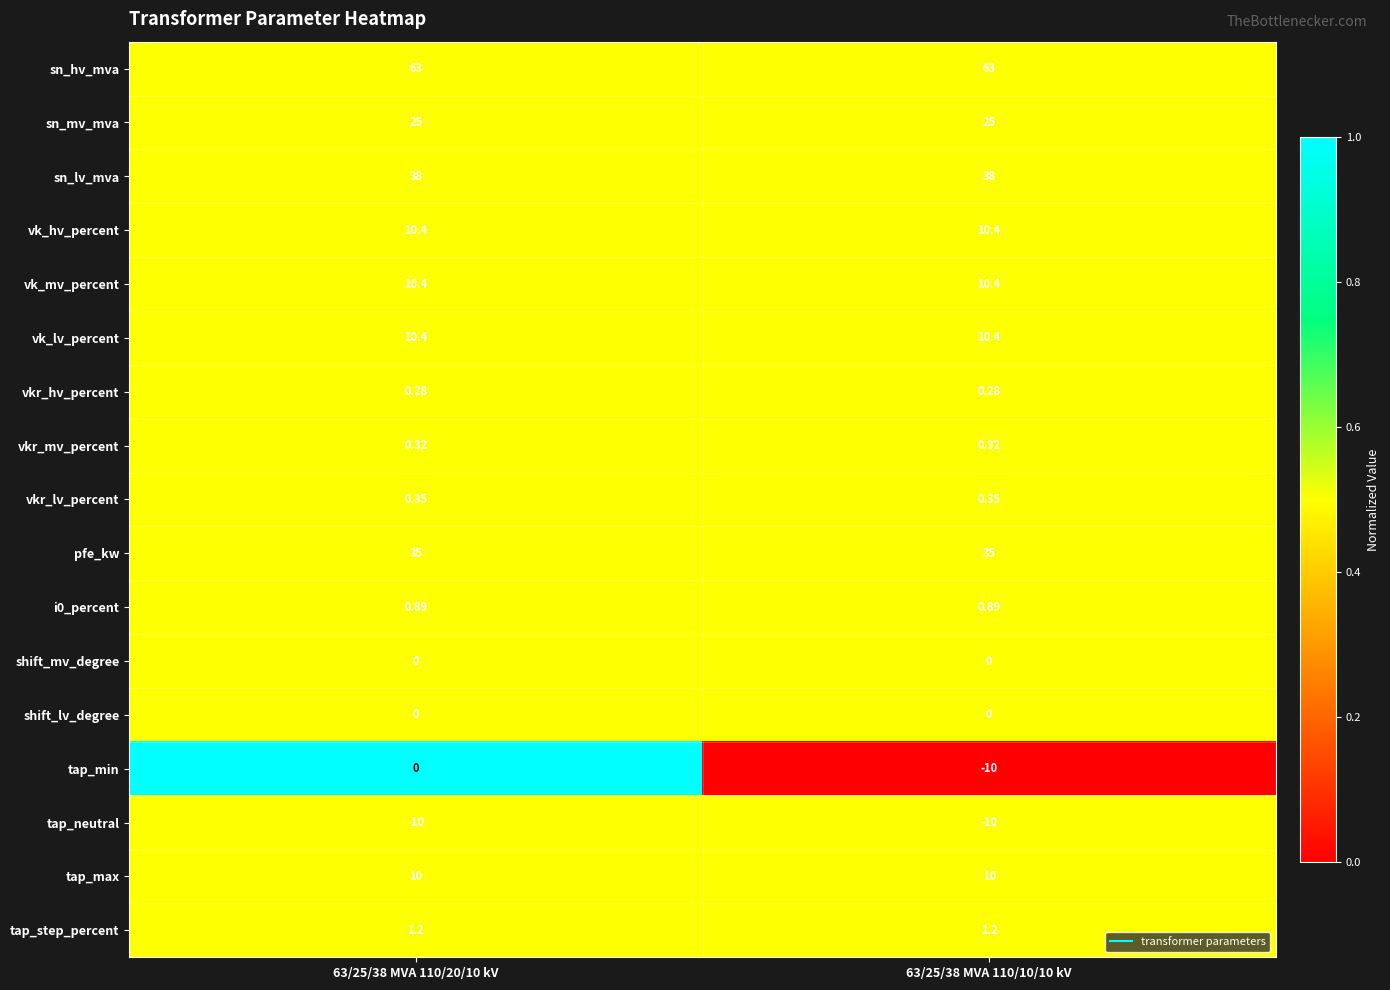

Which series changed the most between 63/25/38 MVA 110/20/10 kV and 63/25/38 MVA 110/10/10 kV?

tap_min